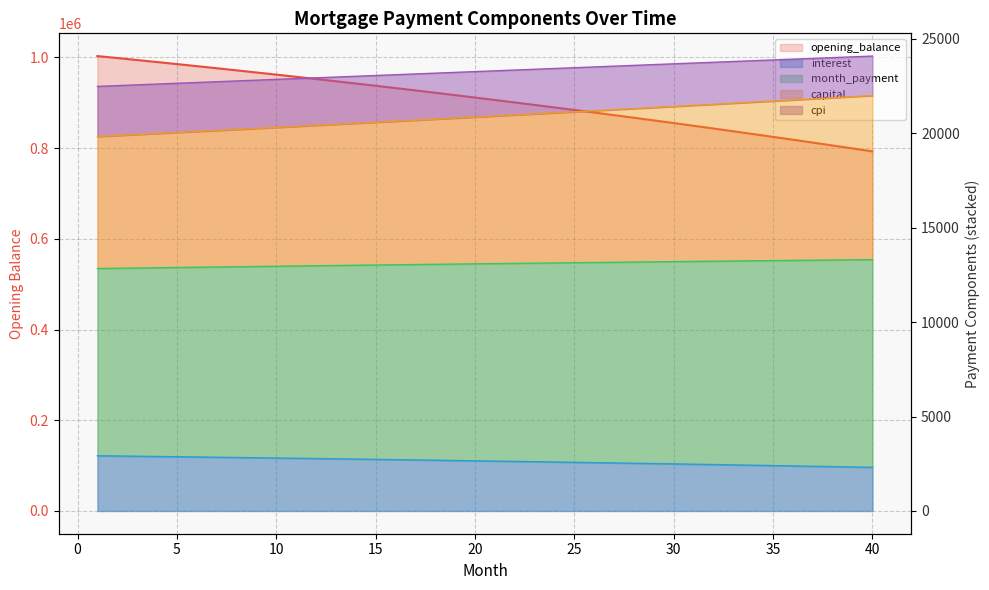

Between 13 and 21, which series saw the biggest shift?

opening_balance